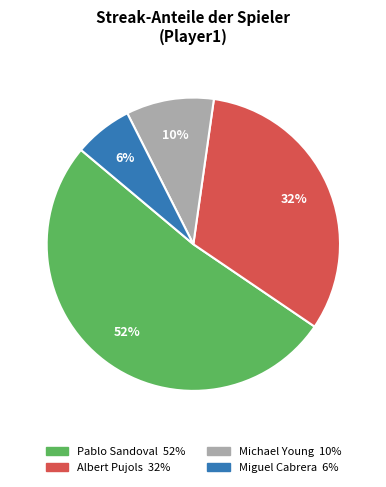

Does any single category account for the majority?

Yes